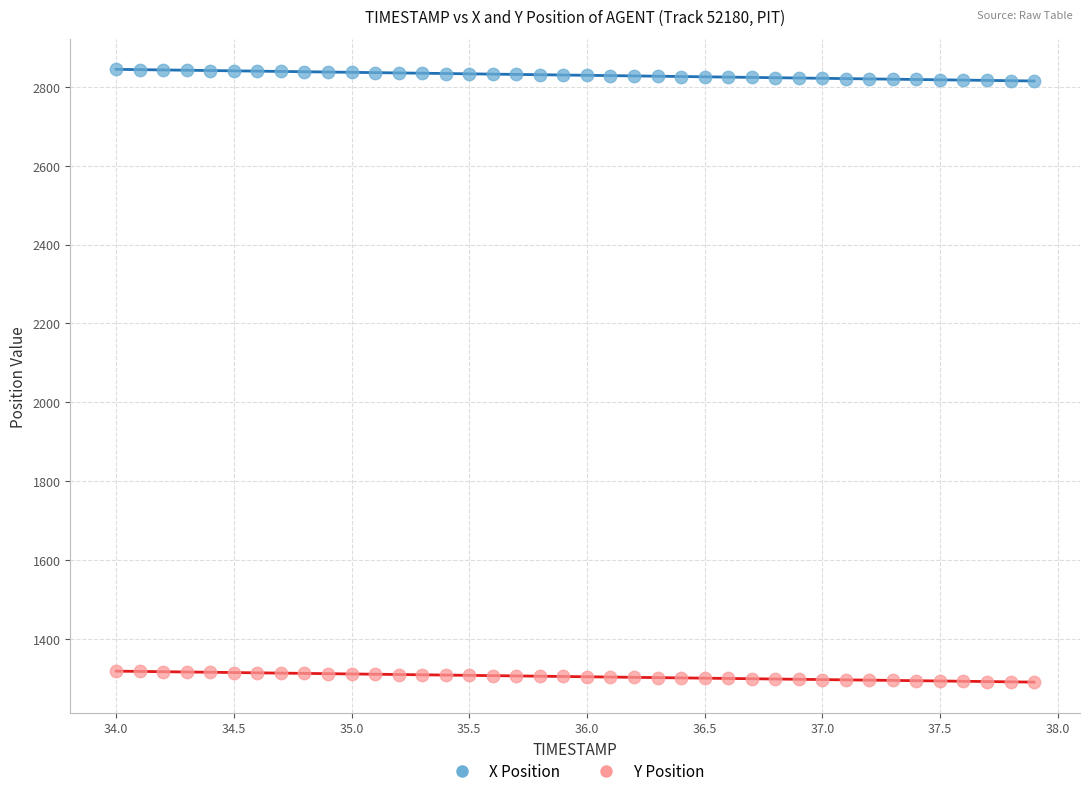

Which series contains the highest Y value?

X Position